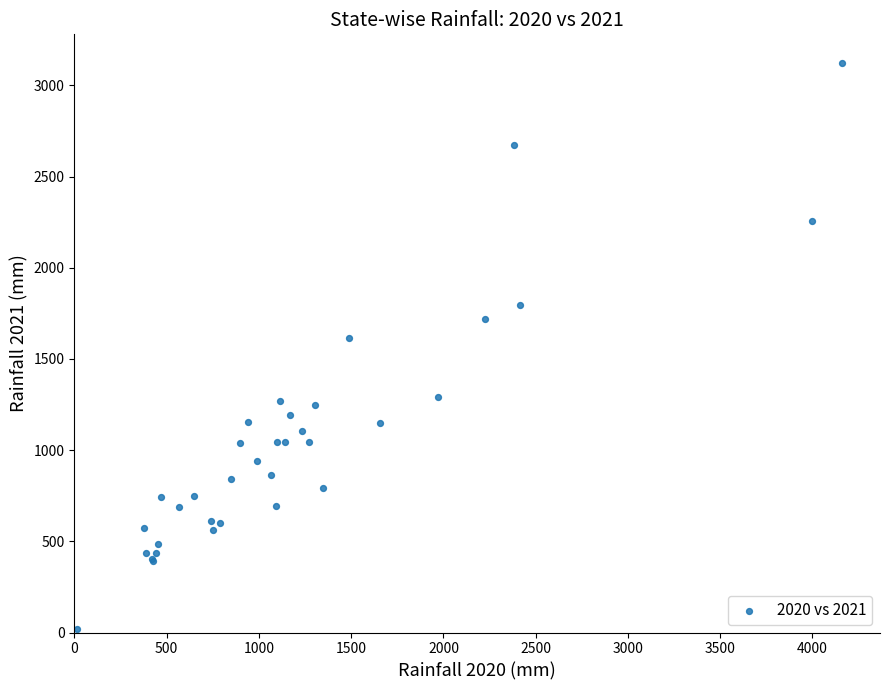

What Y value in the scatter plot is closest to 1573?

1612.9